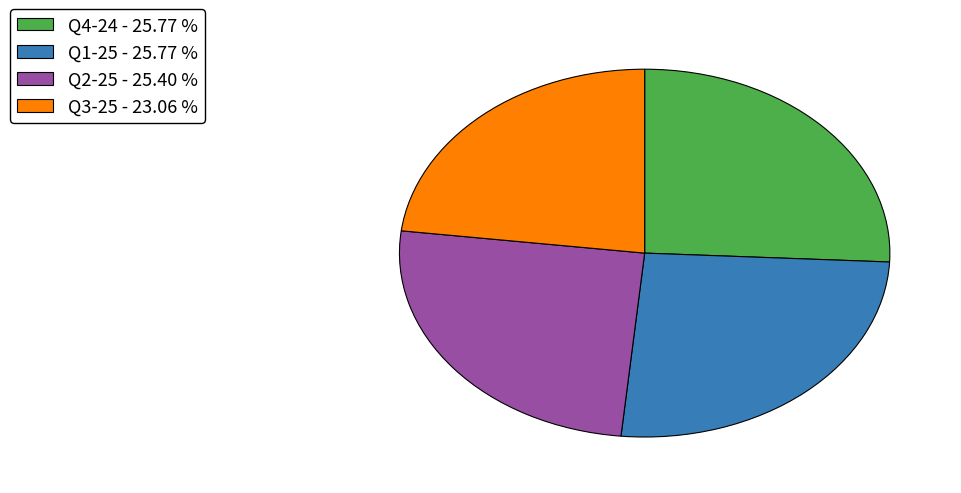

What is the smallest slice in the pie chart?

Q3-25